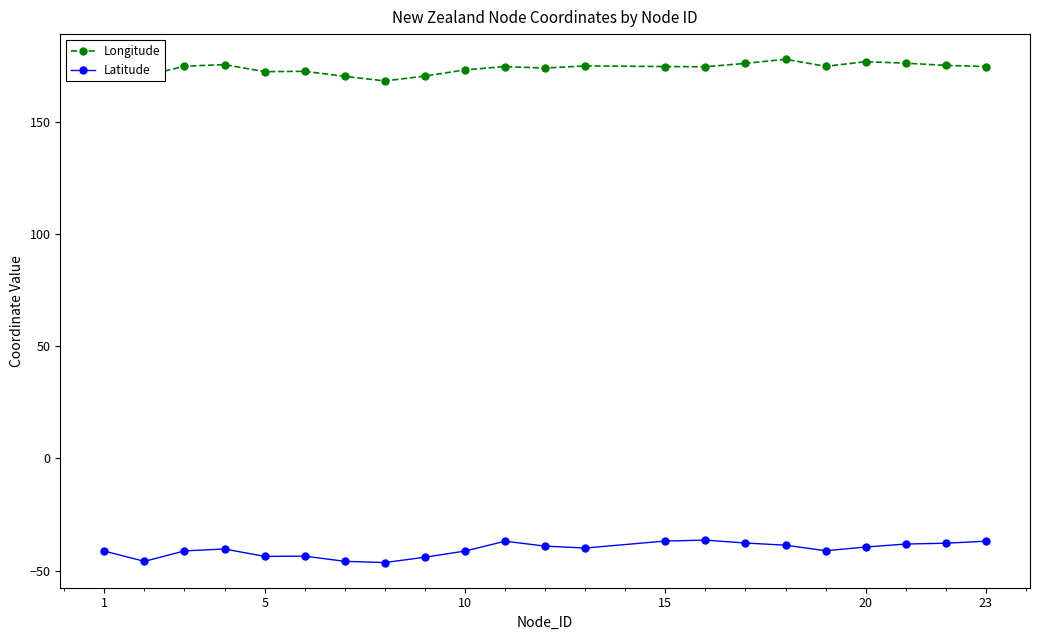

What is the maximum value shown in the chart?

178.0